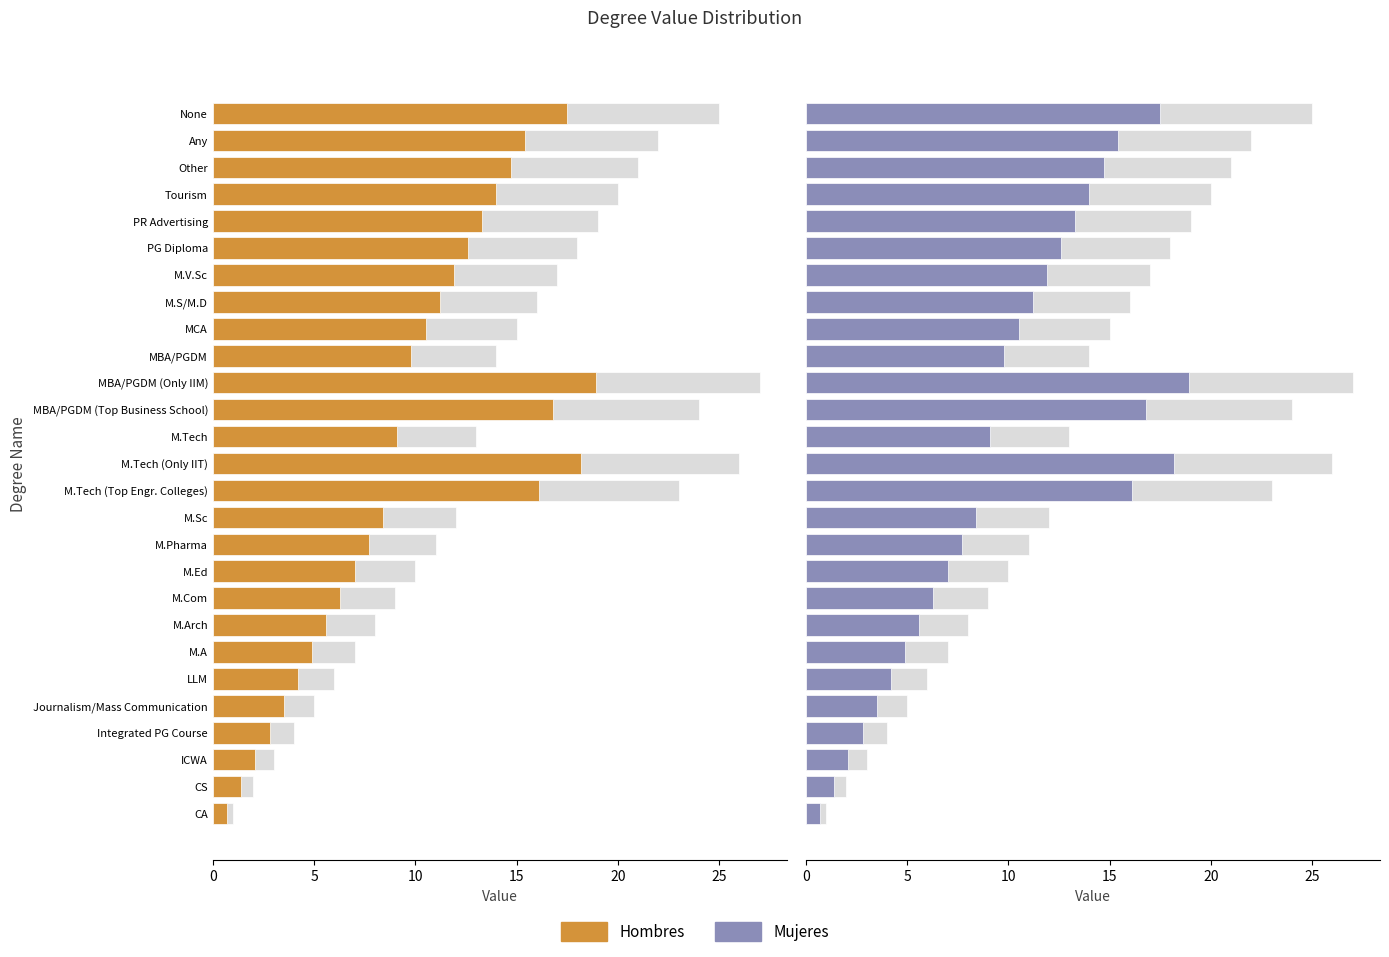

Is the value of Hombres at None greater than the value of Mujeres at Journalism/Mass Communication?

No